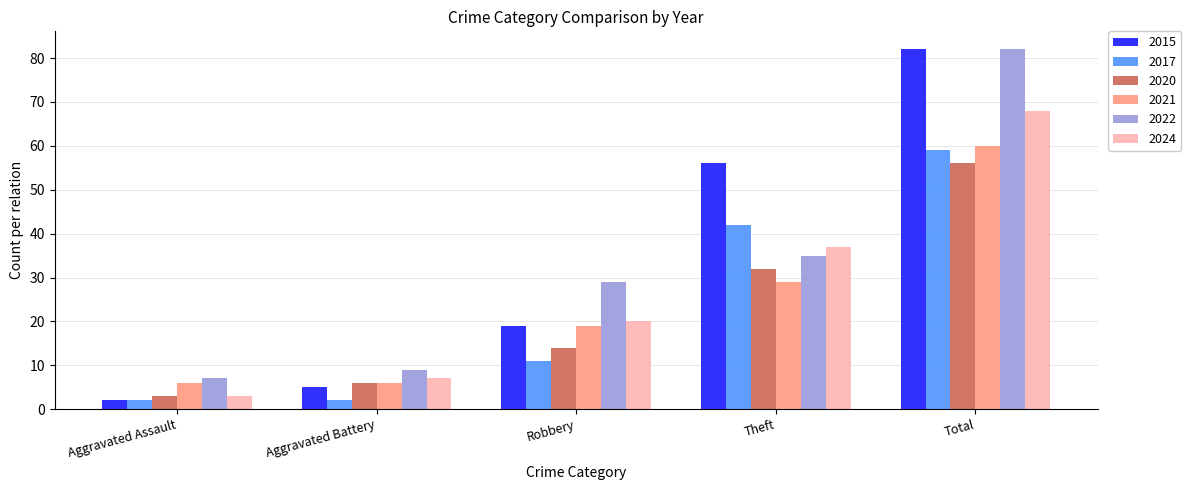

The 2021 series shows 60 at Total. True or false?

True